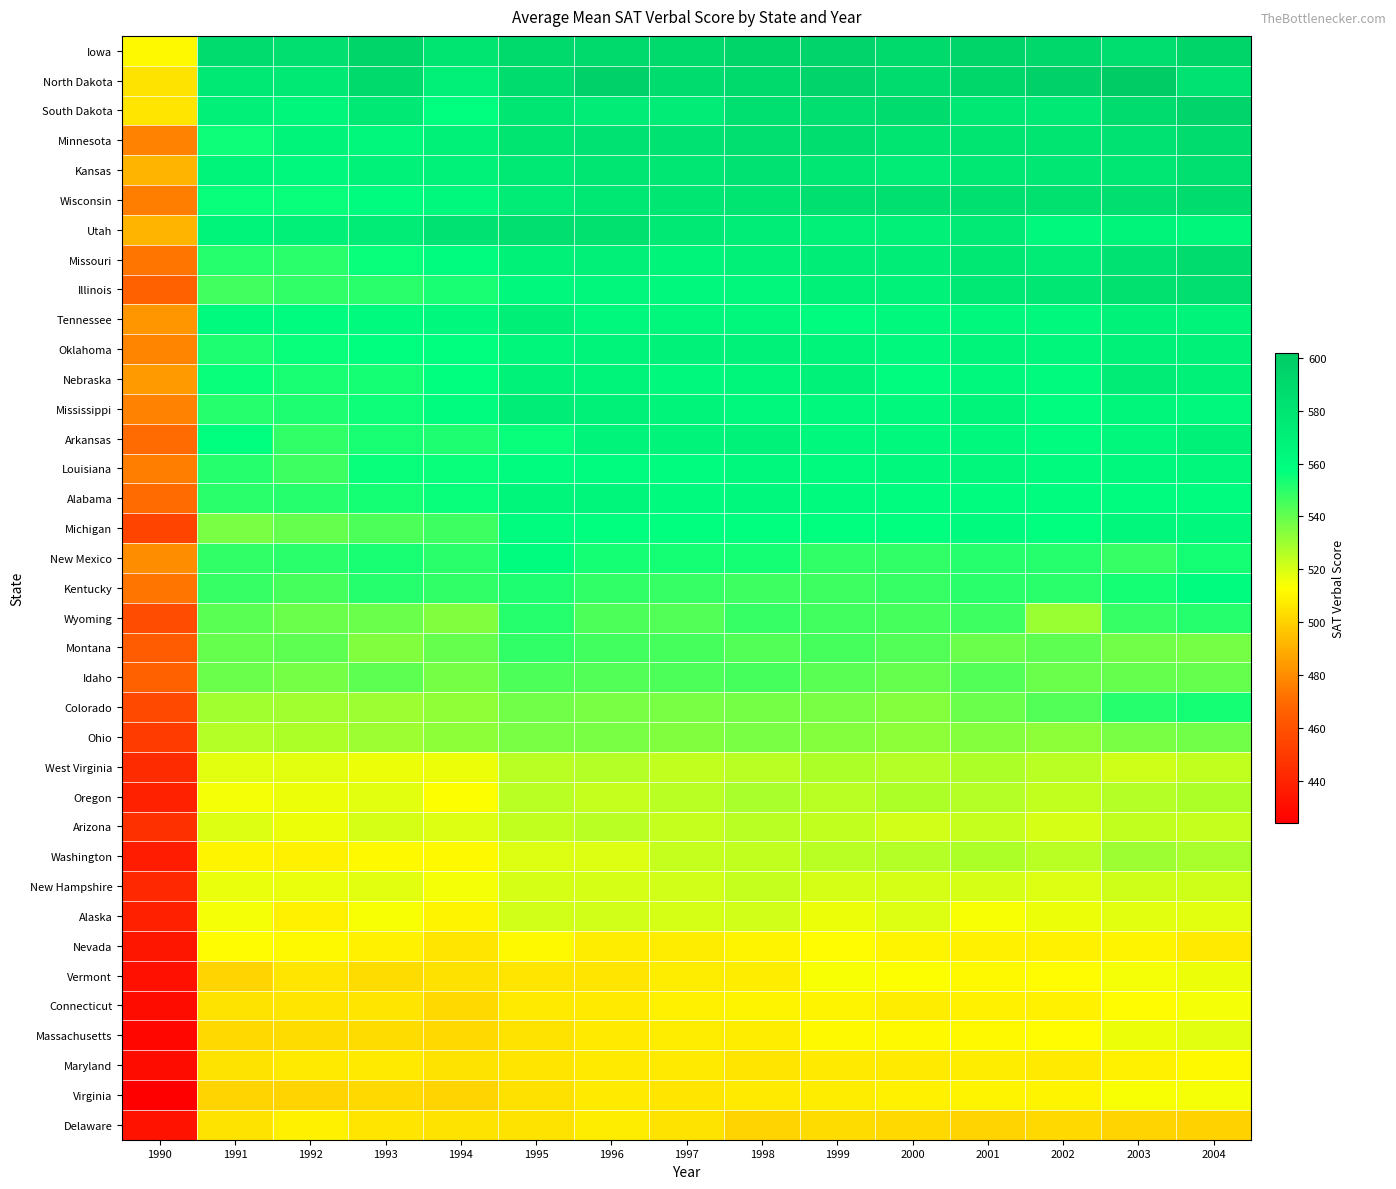

What is the maximum value shown in the chart?

602